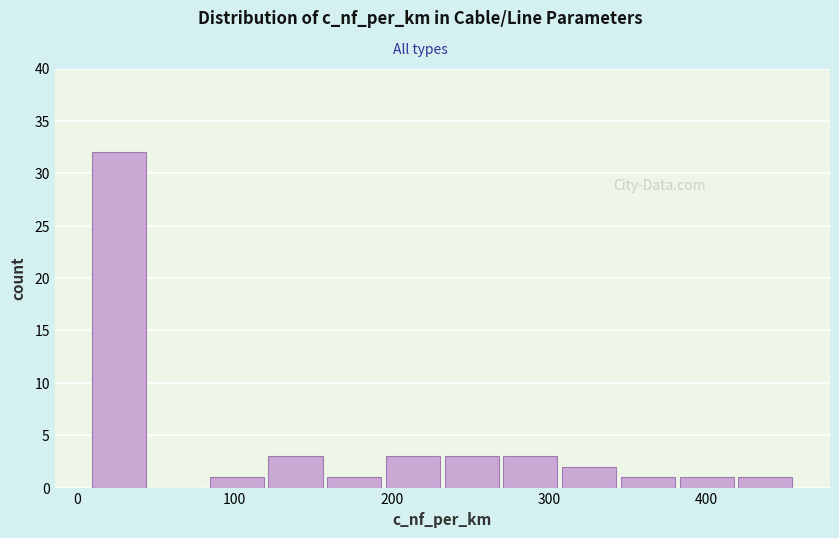

Read against the x-axis, roughly where is the centre of the tallest bar?

30